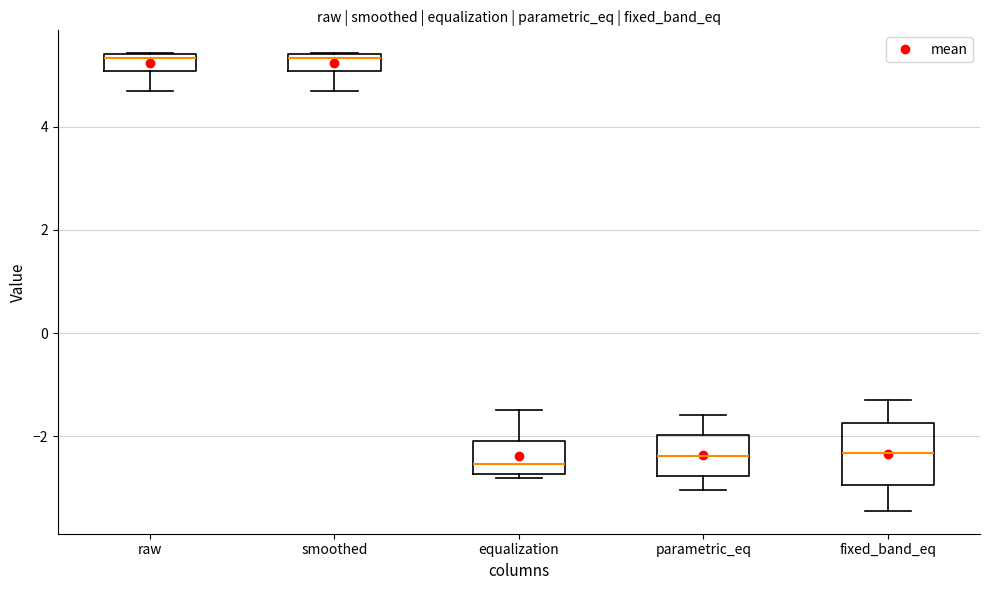

Reading left to right, read every box against the y-axis: the position of its median line, the range the box covers, and the ends of its whiskers. The values are not printed on the chart, so give them approximately, as read against the axis.

raw: median 5.4 (just below the box's upper edge), box 5.0 to 5.4, whiskers 4.6 to 5.4
smoothed: median 5.4 (just below the box's upper edge), box 5.0 to 5.4, whiskers 4.6 to 5.4
equalization: median -2.6, box -2.8 to -2.0, whiskers -2.8 (just below the box's lower edge) to -1.4
parametric_eq: median -2.4, box -2.8 to -2.0, whiskers -3.0 to -1.6
fixed_band_eq: median -2.4, box -3.0 to -1.8, whiskers -3.4 to -1.2